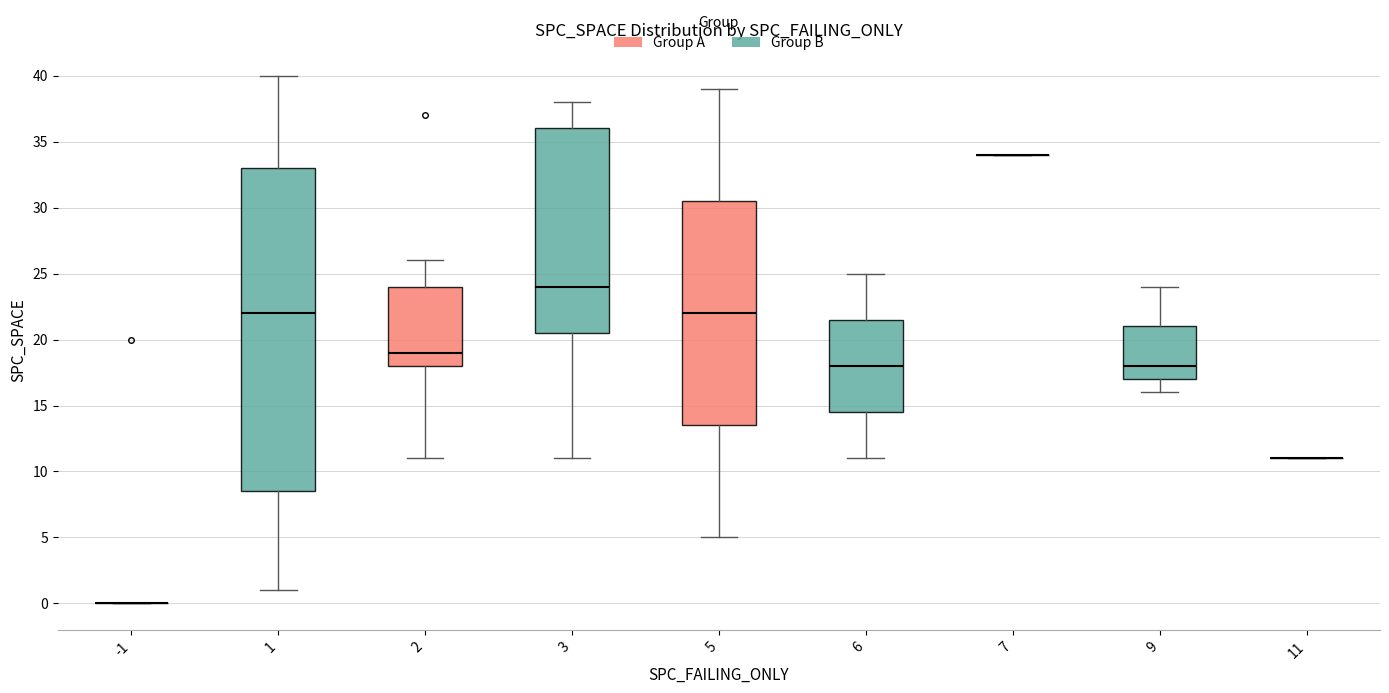

Where does the median line of the box at x = 3 sit on the y-axis? The values are not printed on the chart, so give them approximately, as read against the axis.

24.0